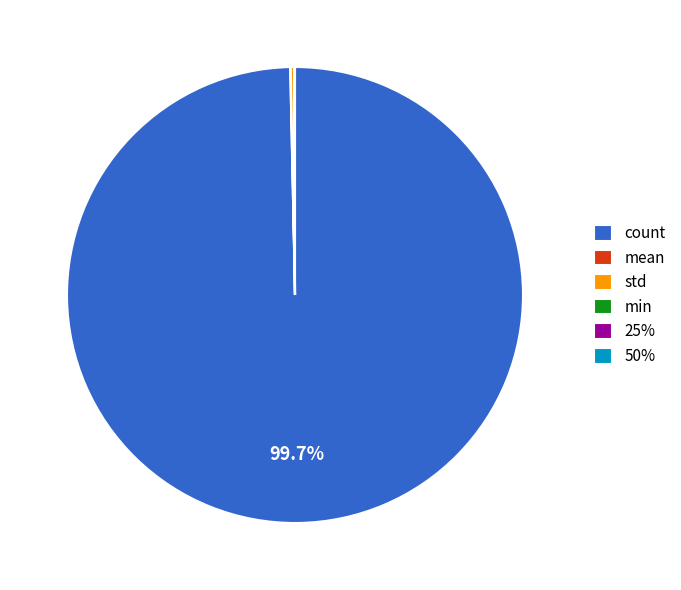

Which category has the biggest portion of the pie?

count